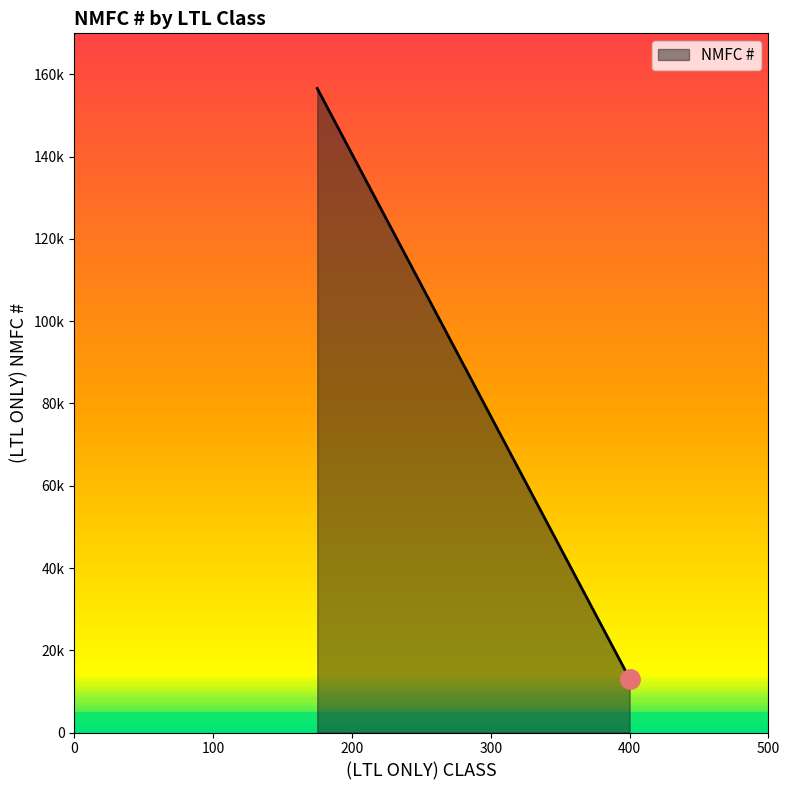

The value at 400 is 5753.6. True or false?

False